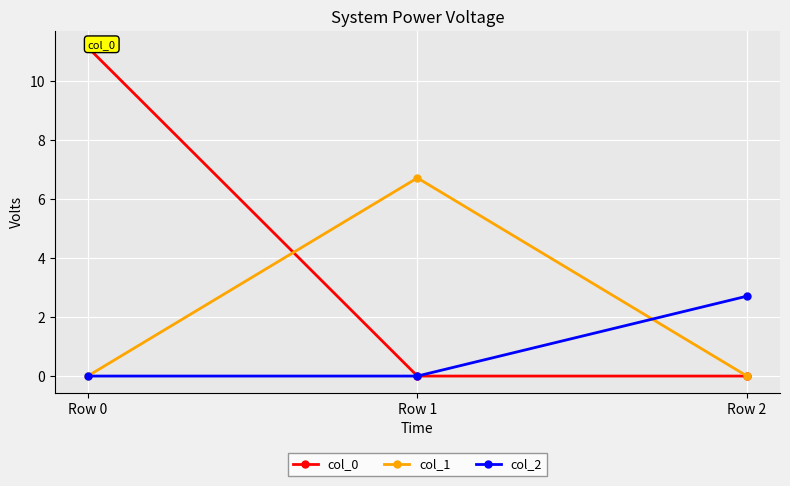

What is the average value of the col_1 series?

2.2